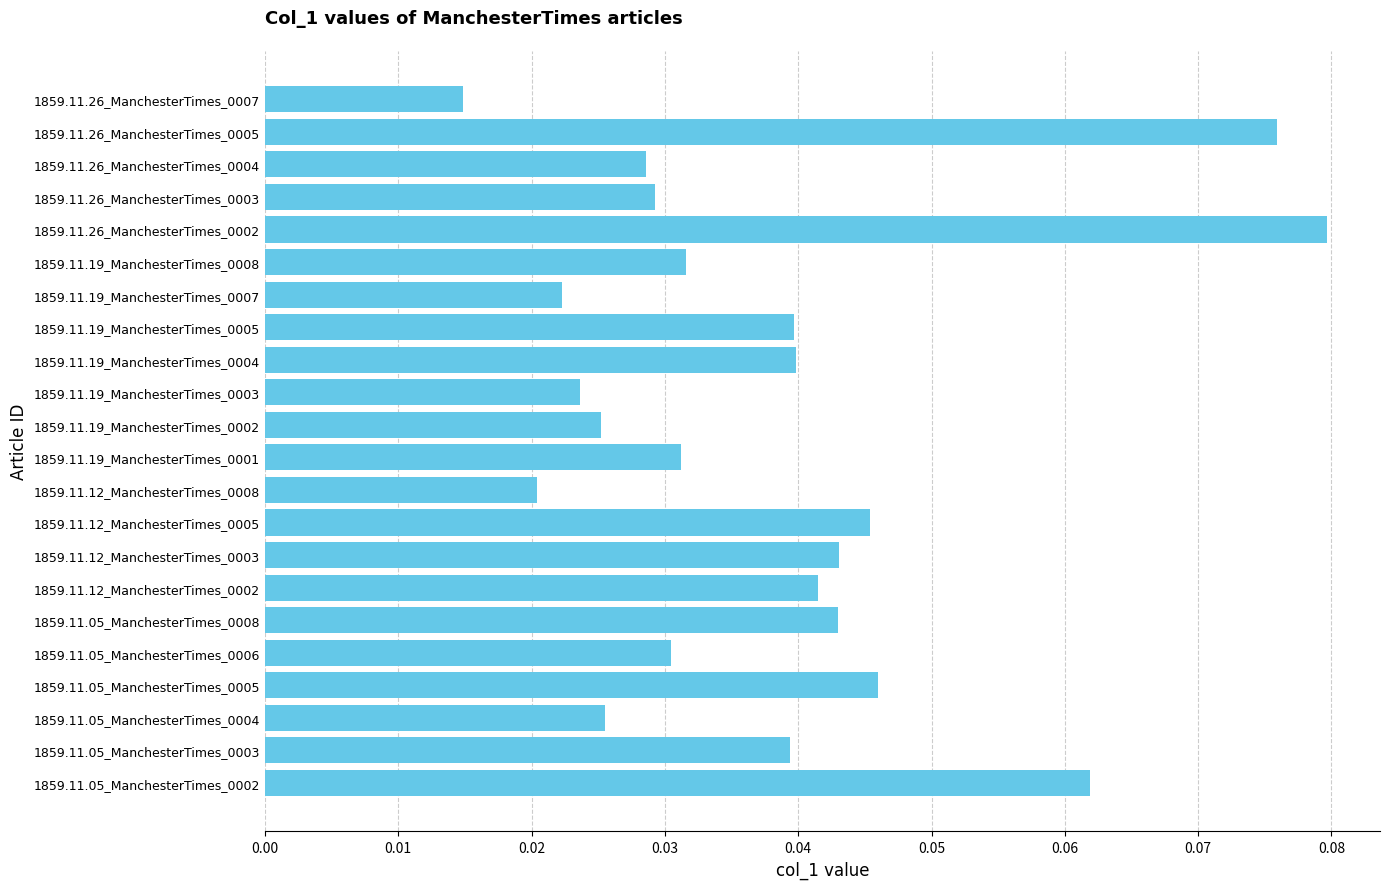

At which category does the chart reach its peak across all series?

1859.11.26_ManchesterTimes_0002